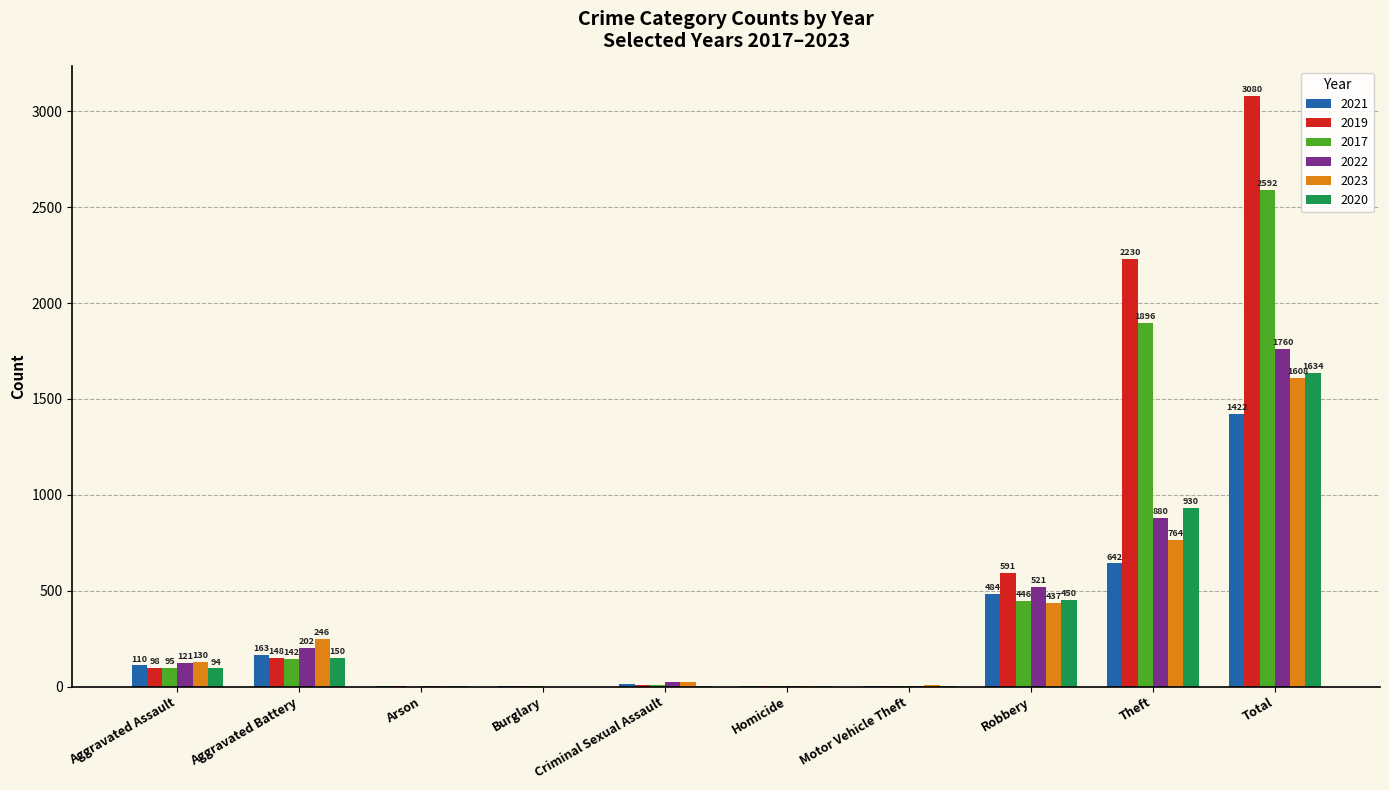

Which series changed the most between Aggravated Assault and Arson?

2023